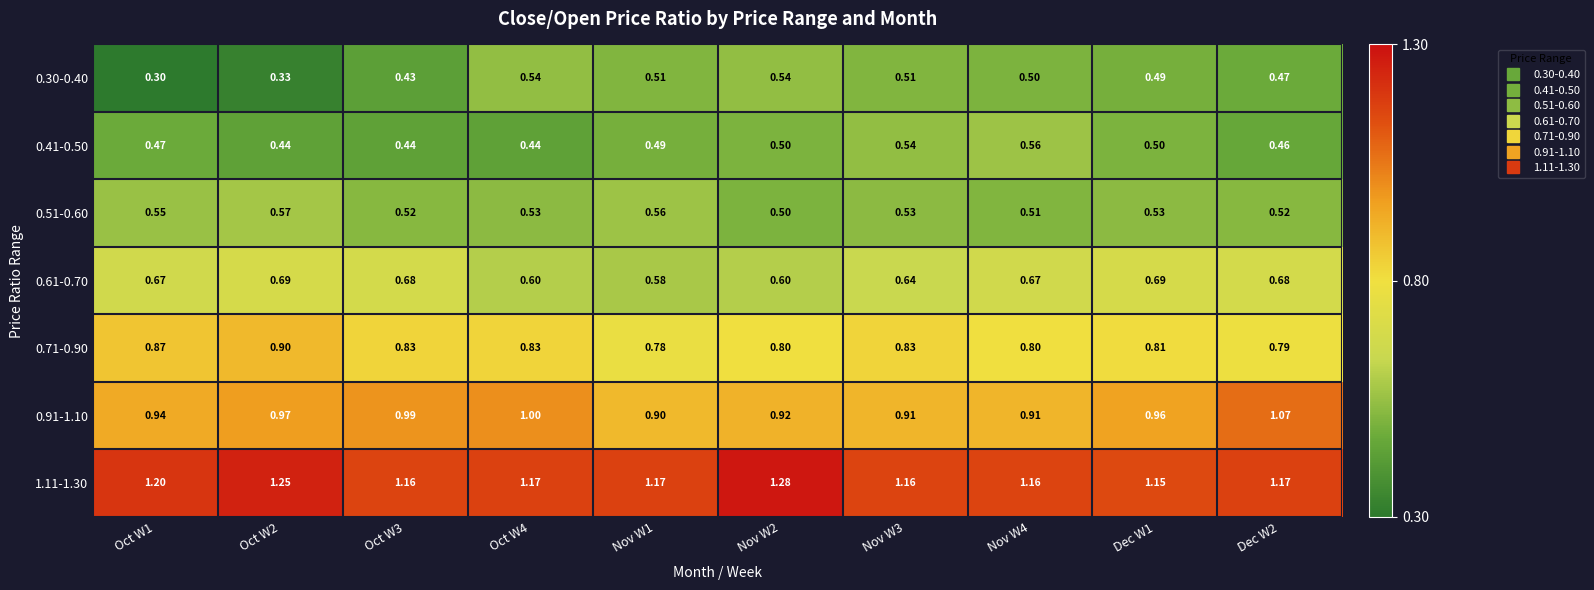

What is the total value across all series at Oct W1?

5.0